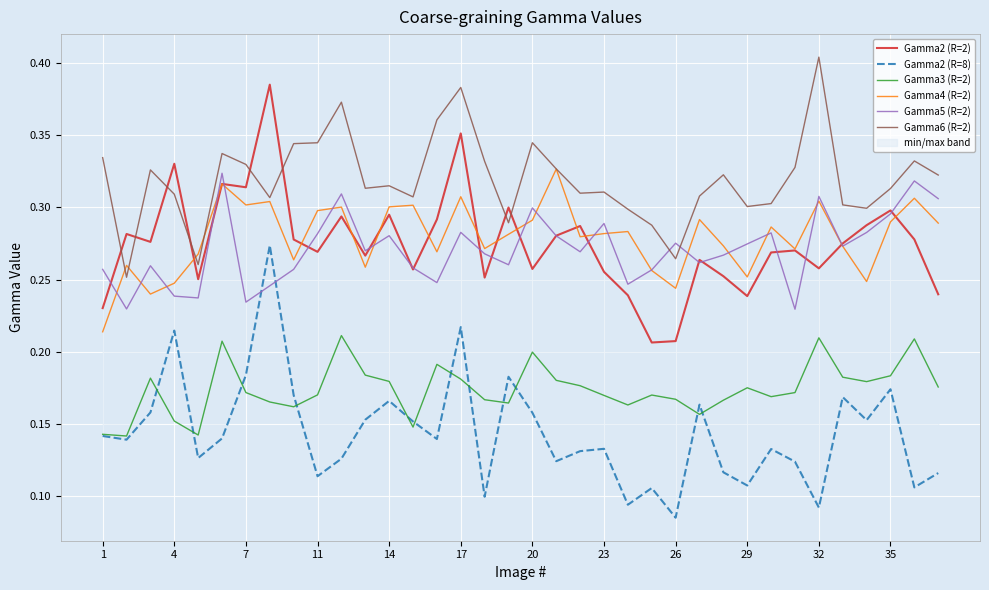

Is the value of Gamma5 (R=2) at 7 greater than the value of Gamma6 (R=2) at 23?

No